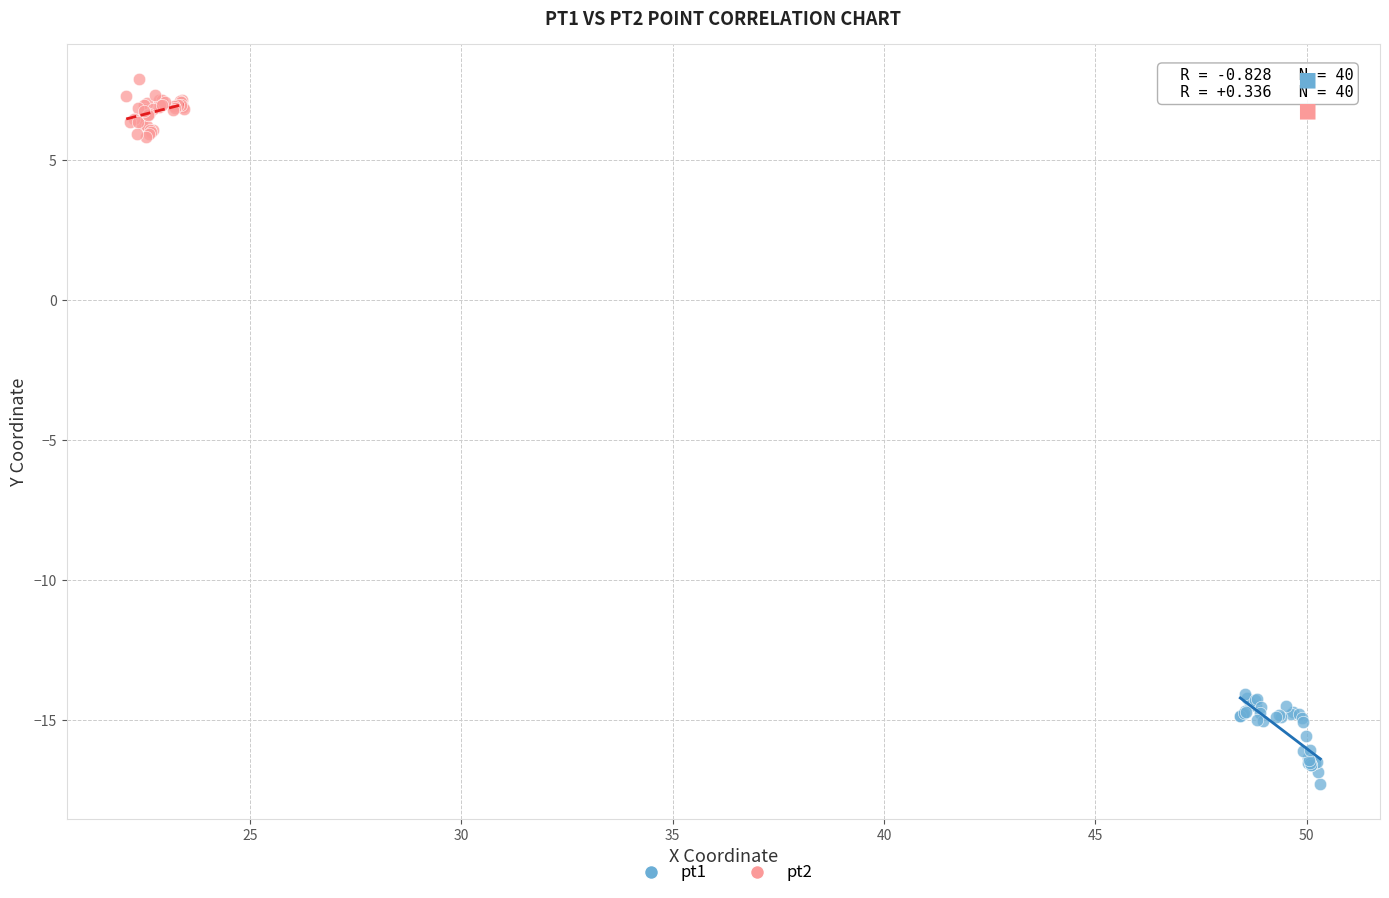

Which series contains the lowest Y value?

pt1